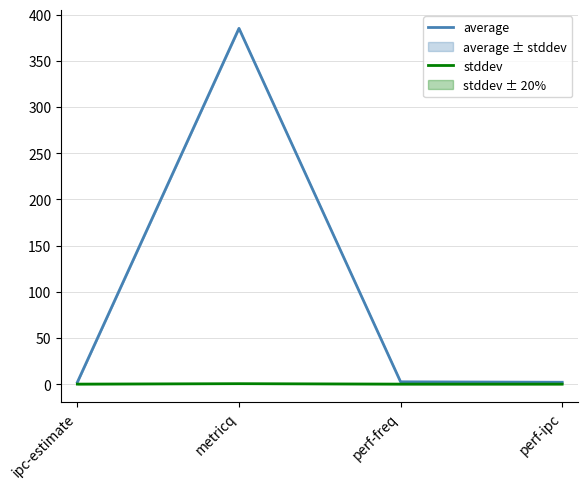

The average series shows 2.0 at perf-ipc. True or false?

True